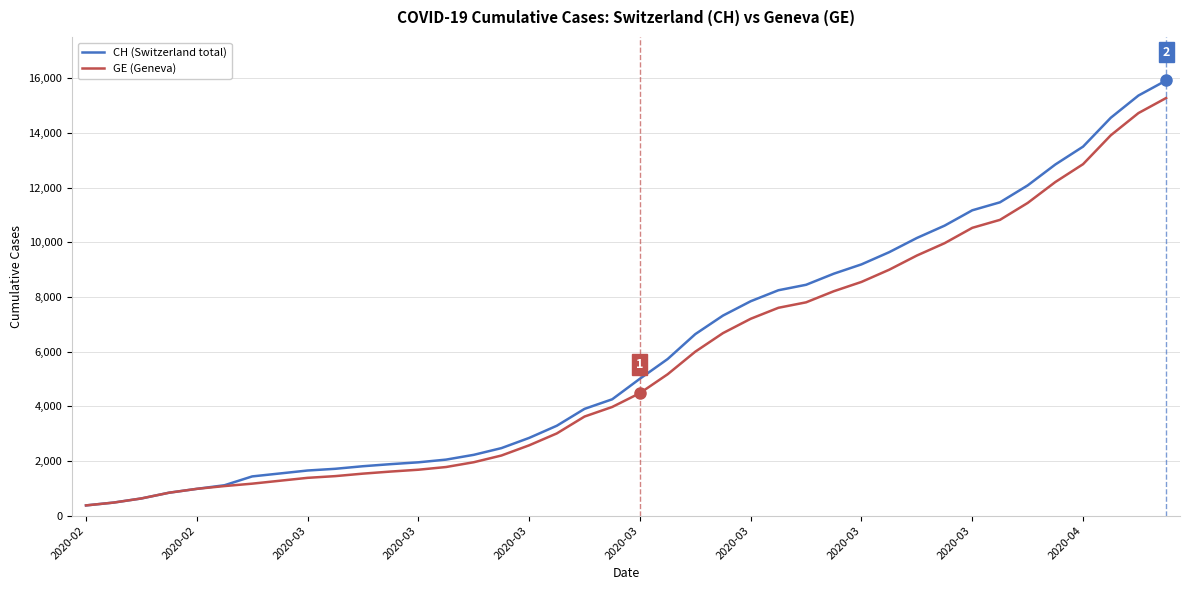

What is the lowest value of the GE (Geneva) series?

375